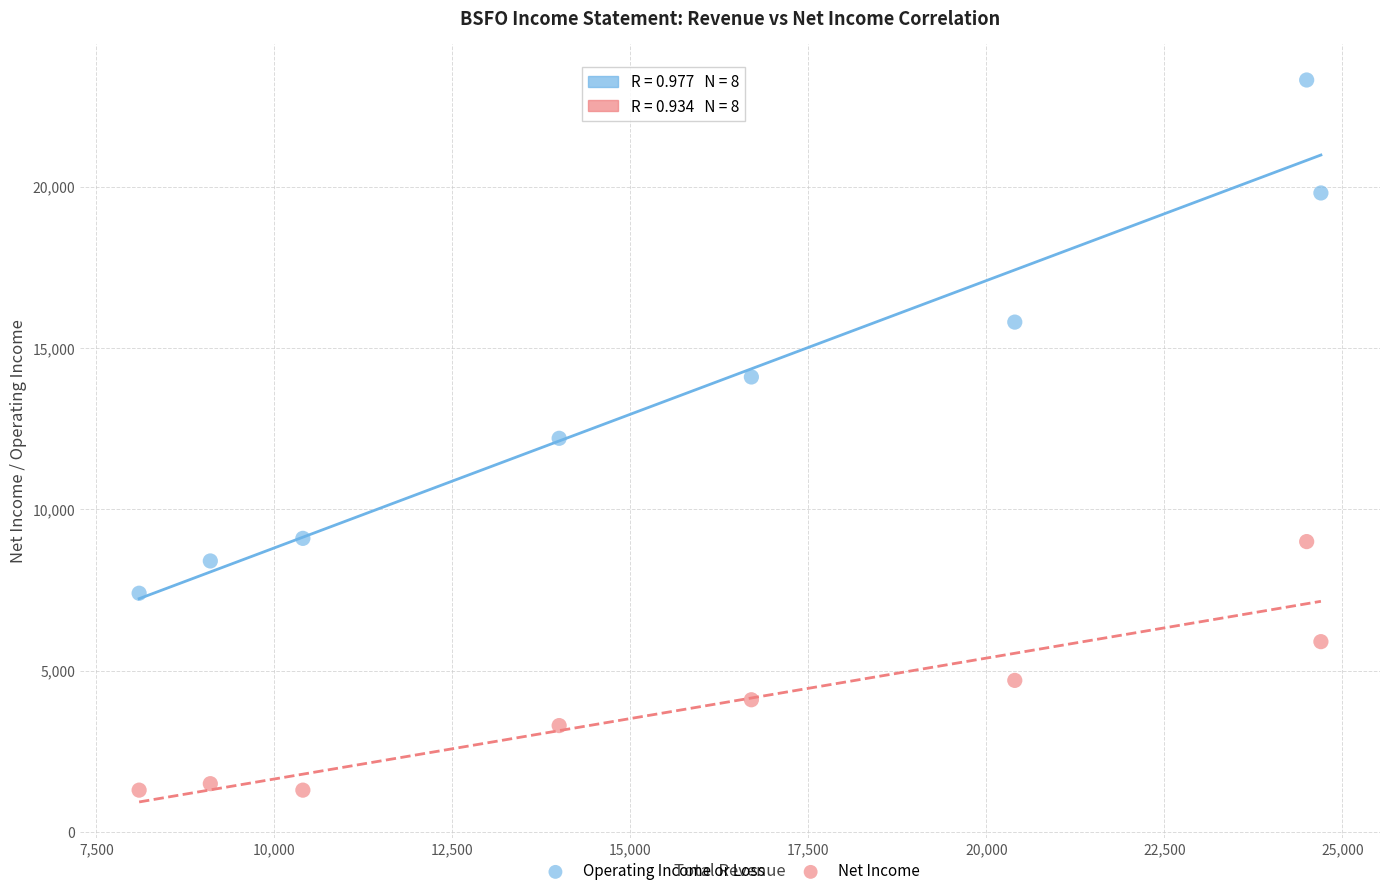

In the Net Income series, what Y value is closest to 5150?

4700